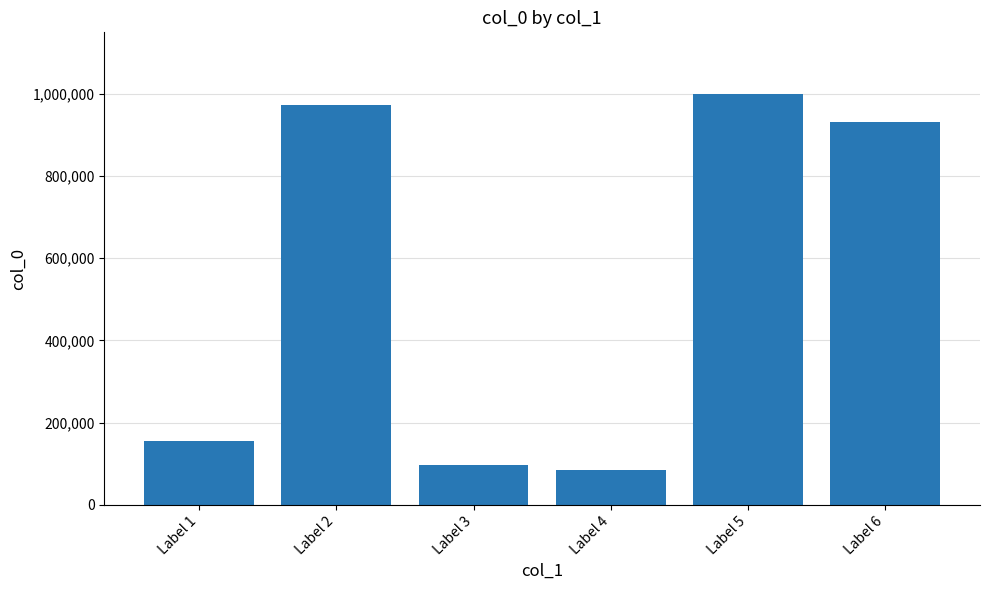

List the labels in order of value, largest first.

Label 5, Label 2, Label 6, Label 1, Label 3, Label 4